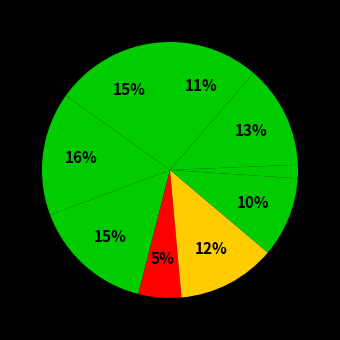

To the nearest percent, what is the difference between the largest and smallest slice percentages?

14%